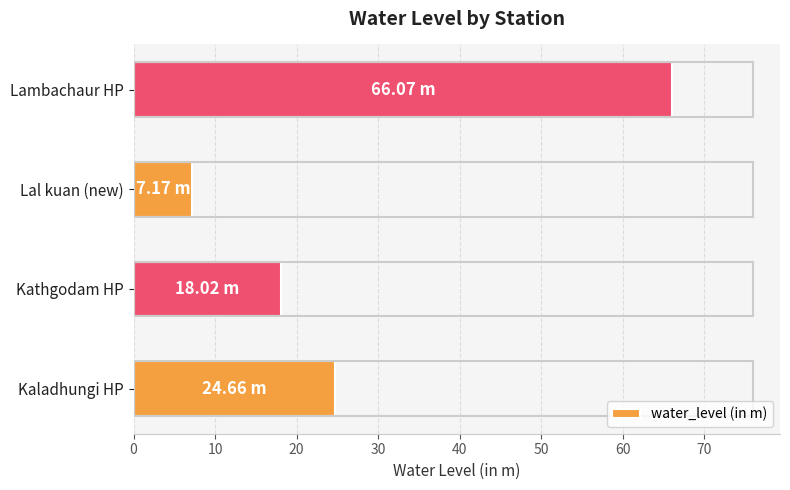

At which category does the chart reach its minimum across all series?

Lal kuan (new)